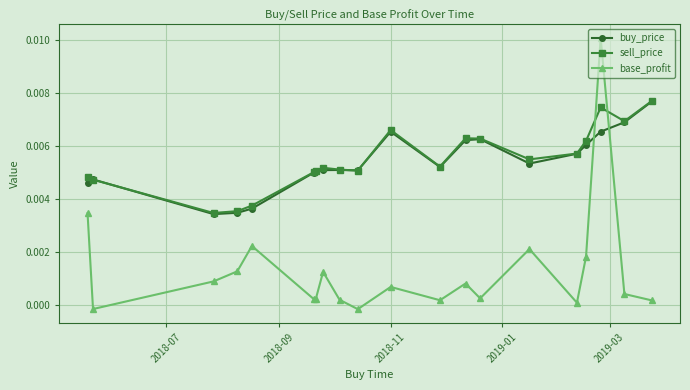

Count the number of categories in the chart.

20